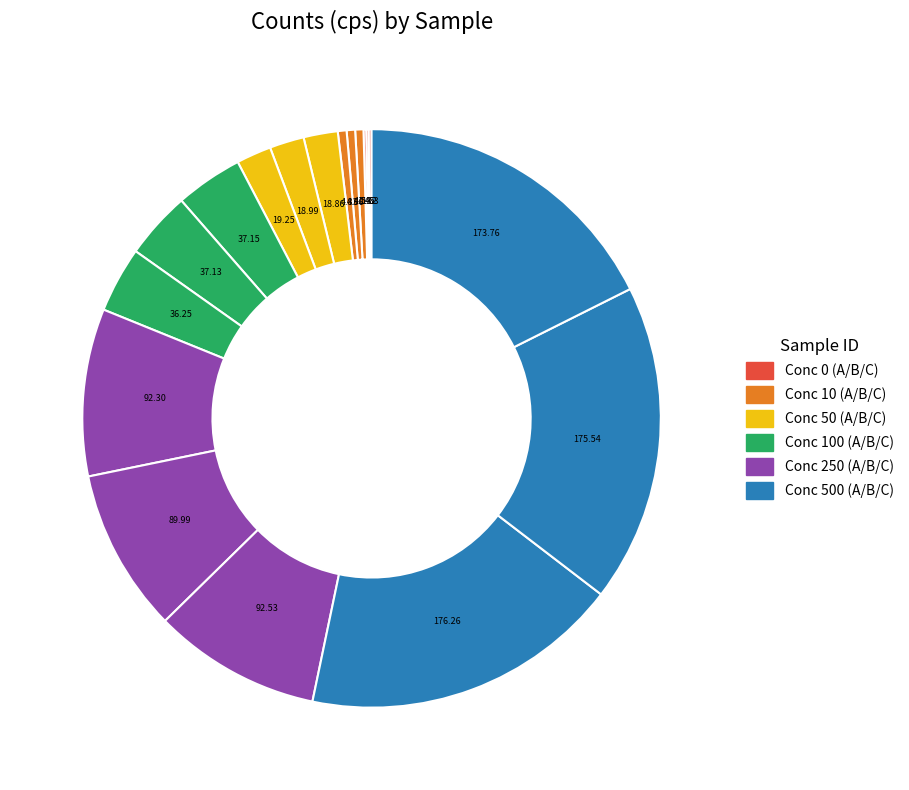

Is there any slice that represents more than half of the pie?

No